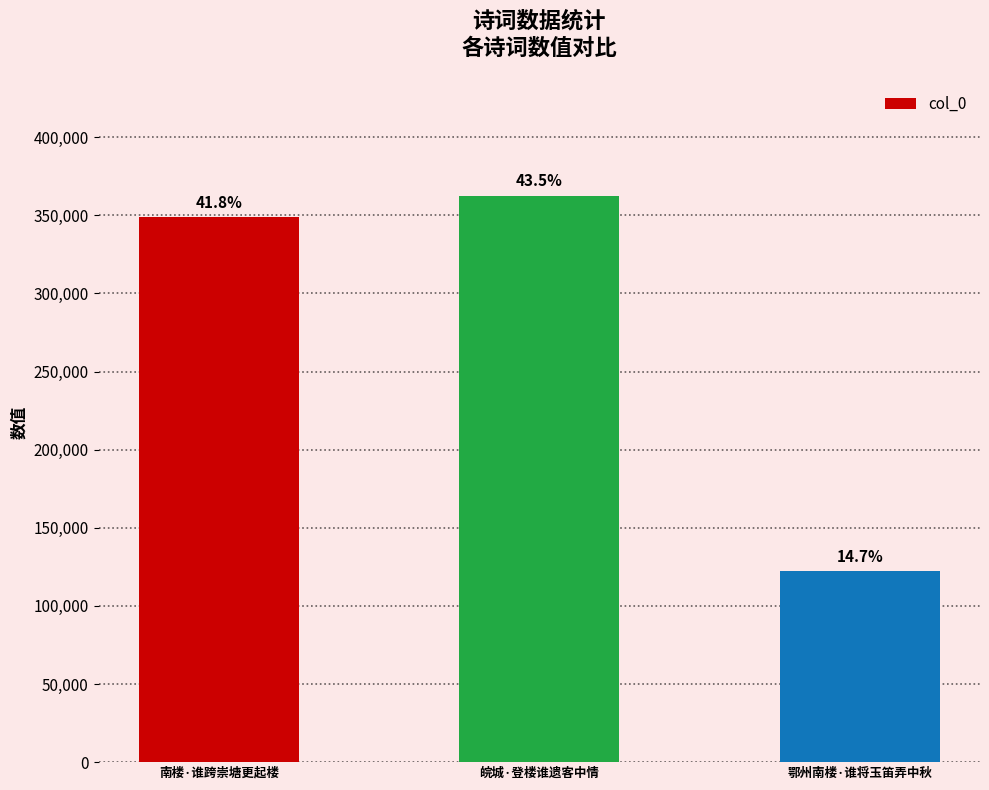

What is the value of the 2nd bar from the left?

362625